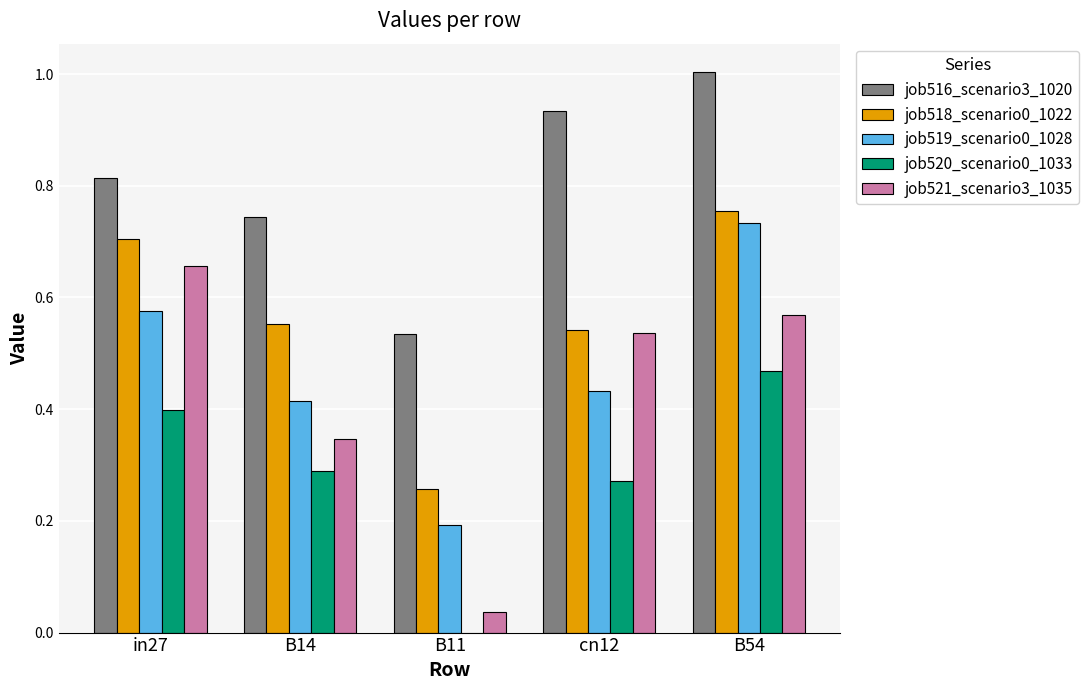

Which series has the largest total across all categories?

job516_scenario3_1020